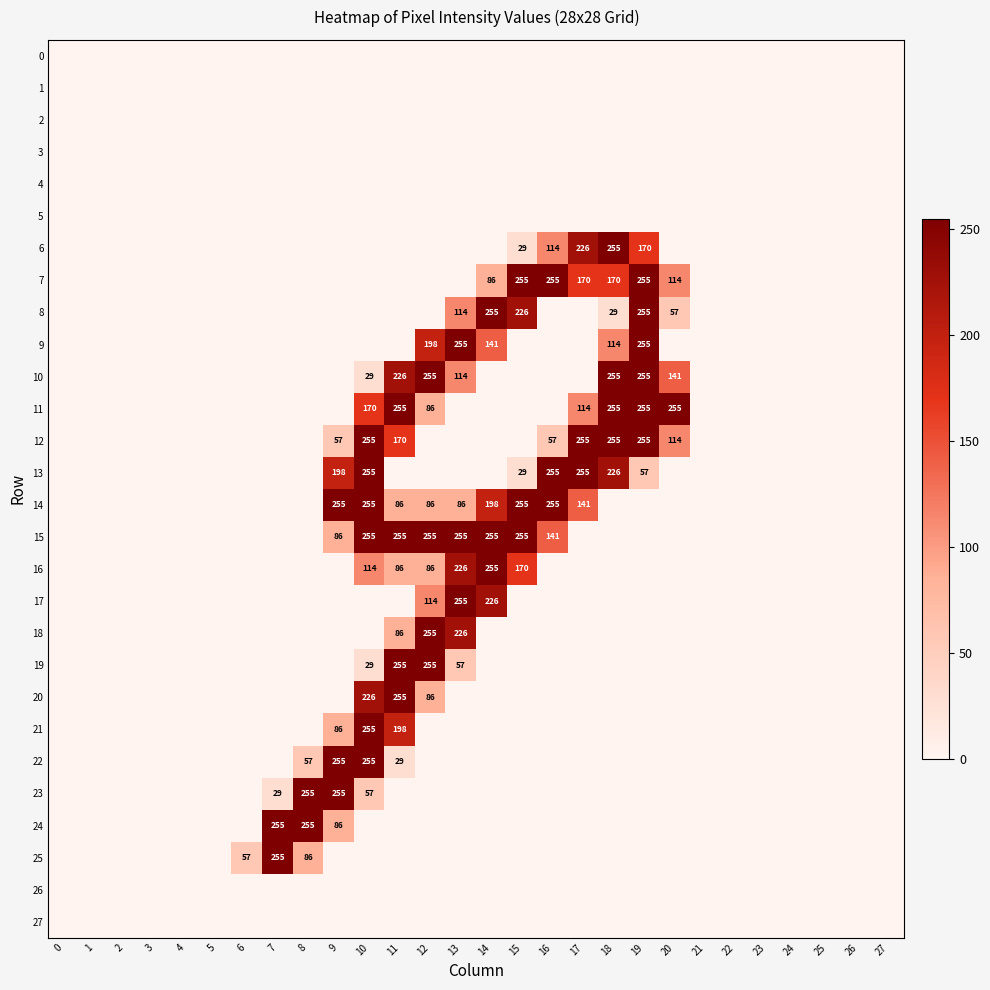

Rank the categories by 22 value from lowest to highest.

0, 1, 2, 3, 4, 5, 6, 7, 12, 13, 14, 15, 16, 17, 18, 19, 20, 21, 22, 23, 24, 25, 26, 27, 11, 8, 9, 10